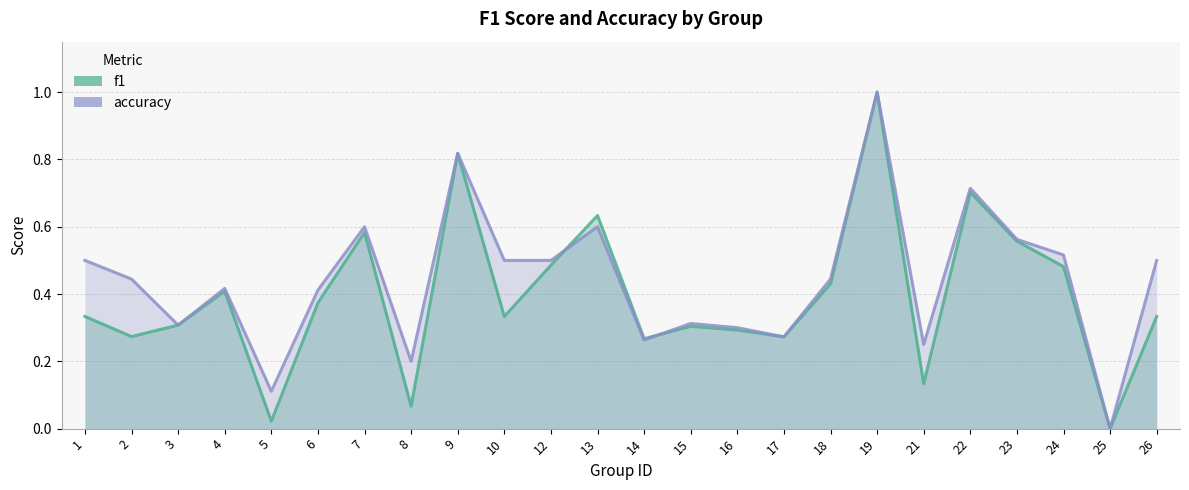

Reading left to right, extract all data points from this chart.

f1: 0.3	0.3	0.3	0.4	0.0	0.4	0.6	0.1	0.8	0.3	0.5	0.6	0.3	0.3	0.3	0.3	0.4	1.0	0.1	0.7	0.6	0.5	0.0	0.3
accuracy: 0.5	0.4	0.3	0.4	0.1	0.4	0.6	0.2	0.8	0.5	0.5	0.6	0.3	0.3	0.3	0.3	0.4	1.0	0.2	0.7	0.6	0.5	0.0	0.5